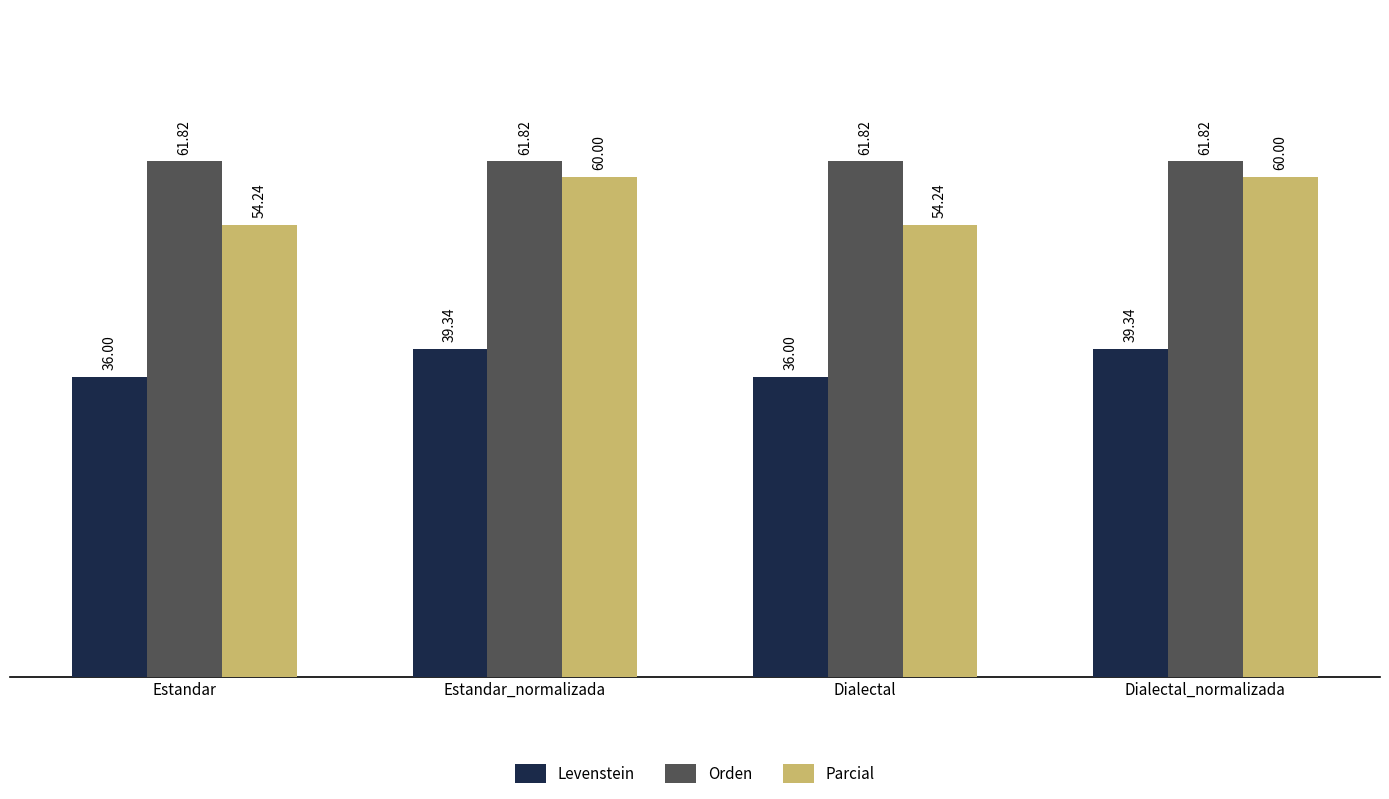

How many bars are there in total?

12